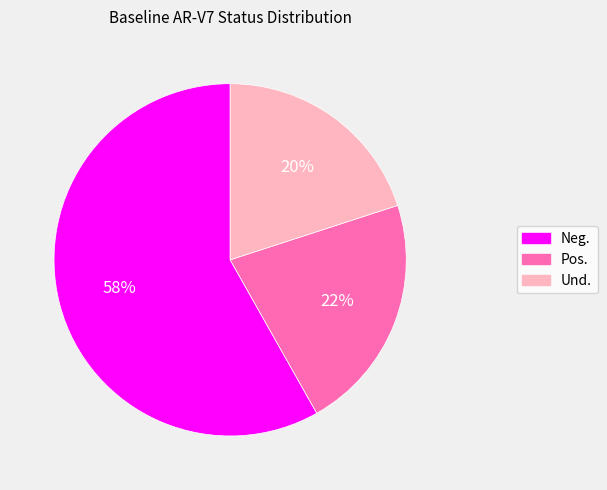

Approximately how many times larger is the value at Und. compared to Pos.?

0.9